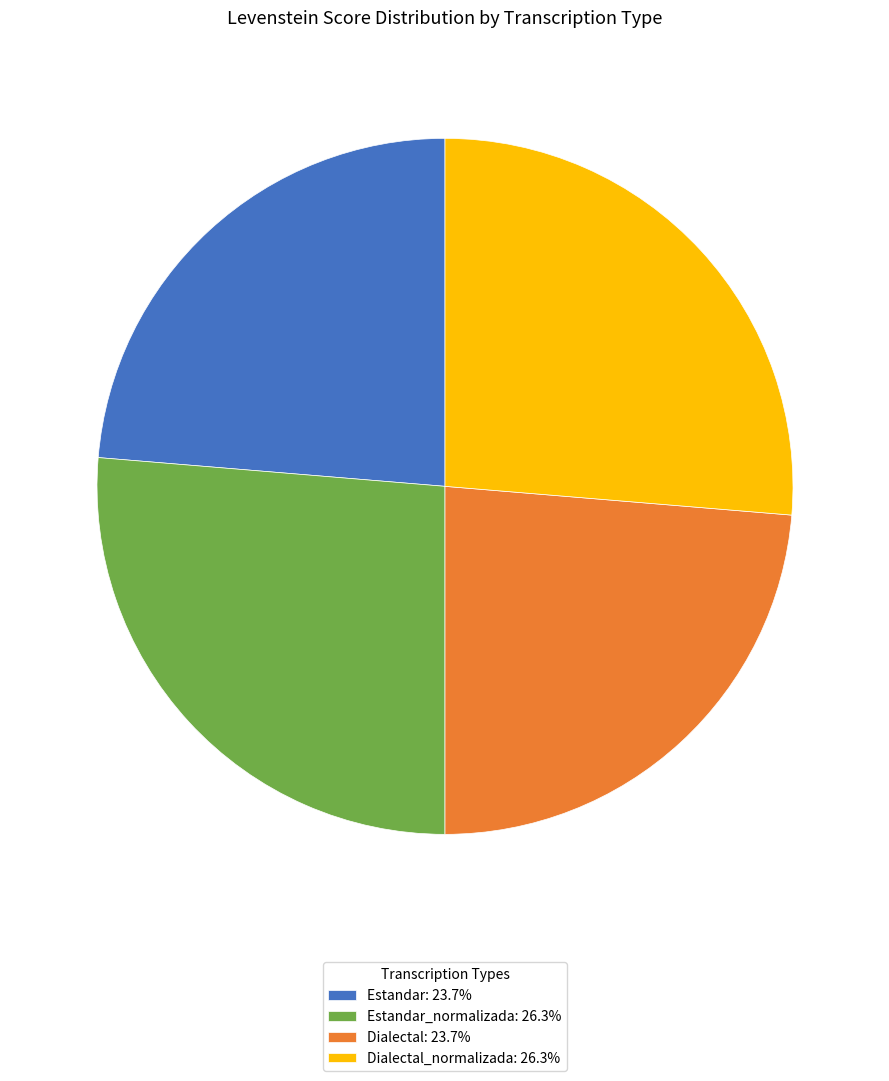

Does any single category account for the majority?

No